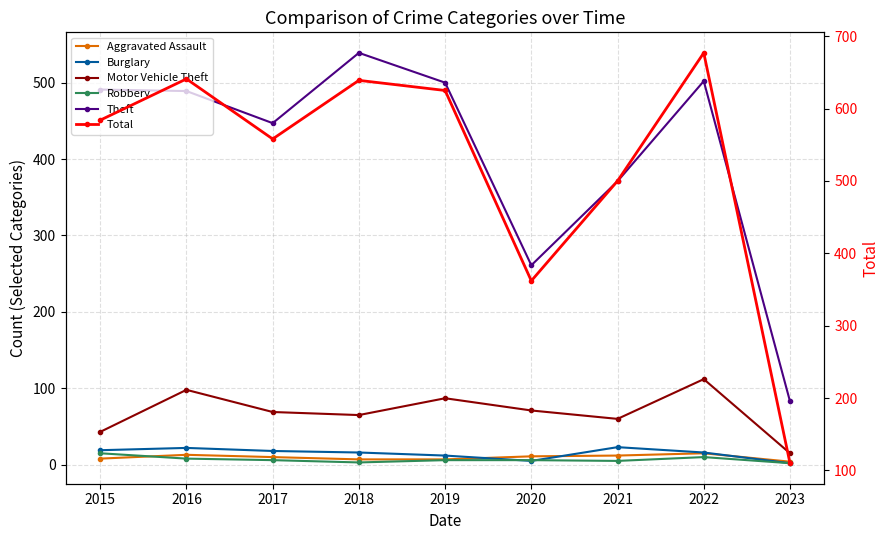

What is the average value of the Total series?

522